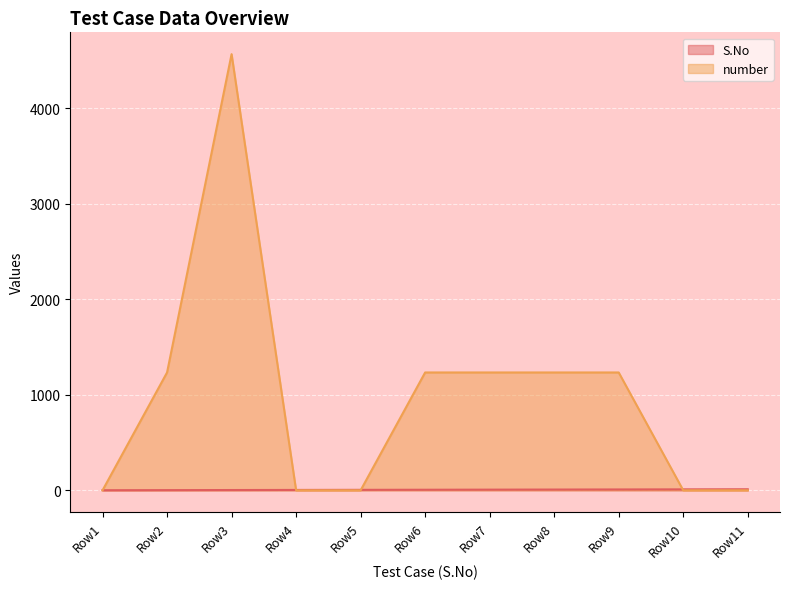

Which series has the largest total across all categories?

number